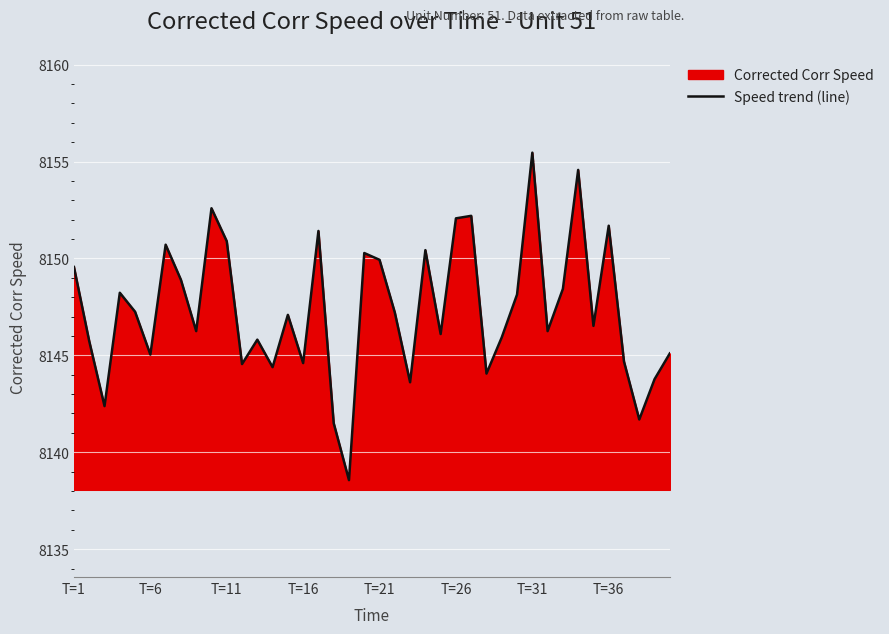

The chart shows a value of 4002.8 at T=1. True or false?

False